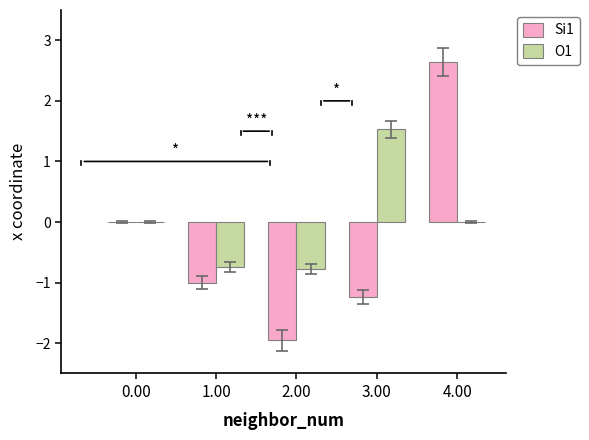

What is the maximum value for O1?

1.5